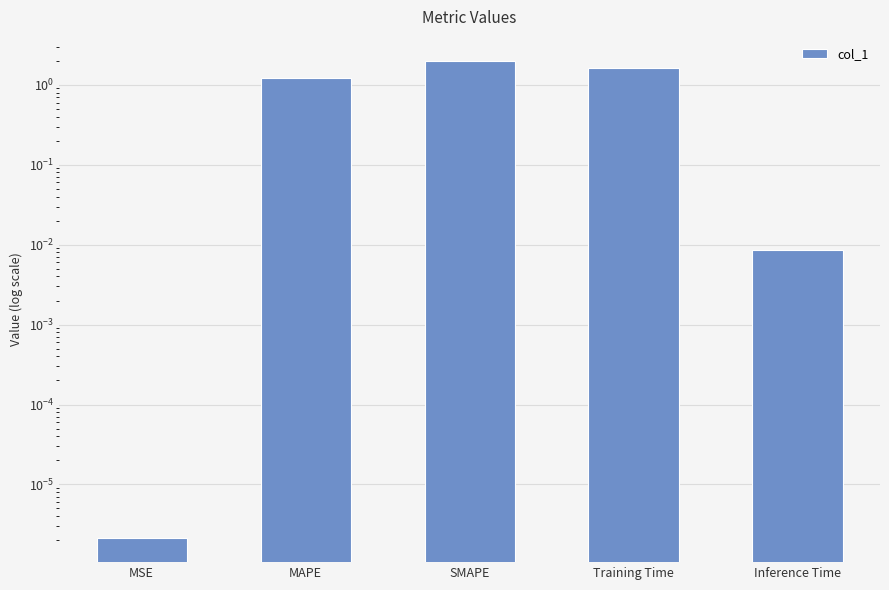

What is the change in value from Training Time to Inference Time?

-1.6